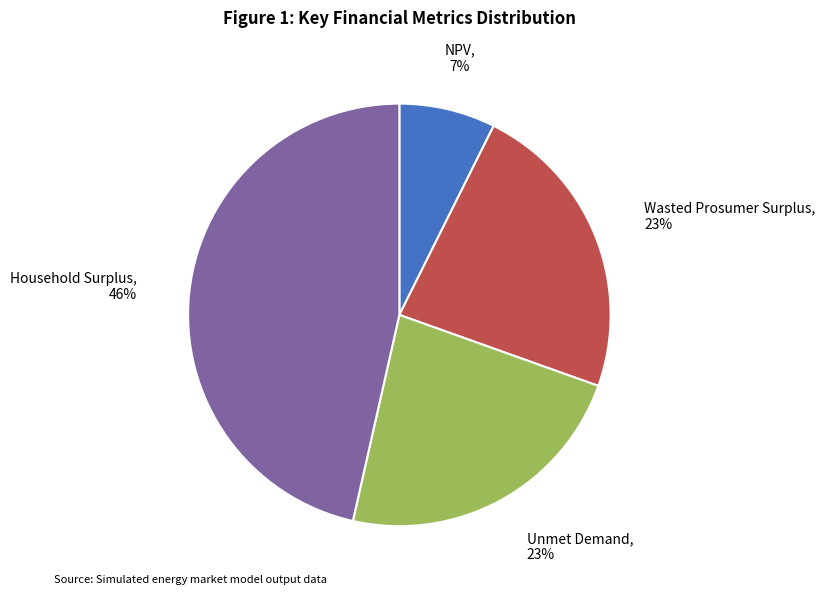

To the nearest percent, what is the difference between the largest and smallest slice percentages?

39%